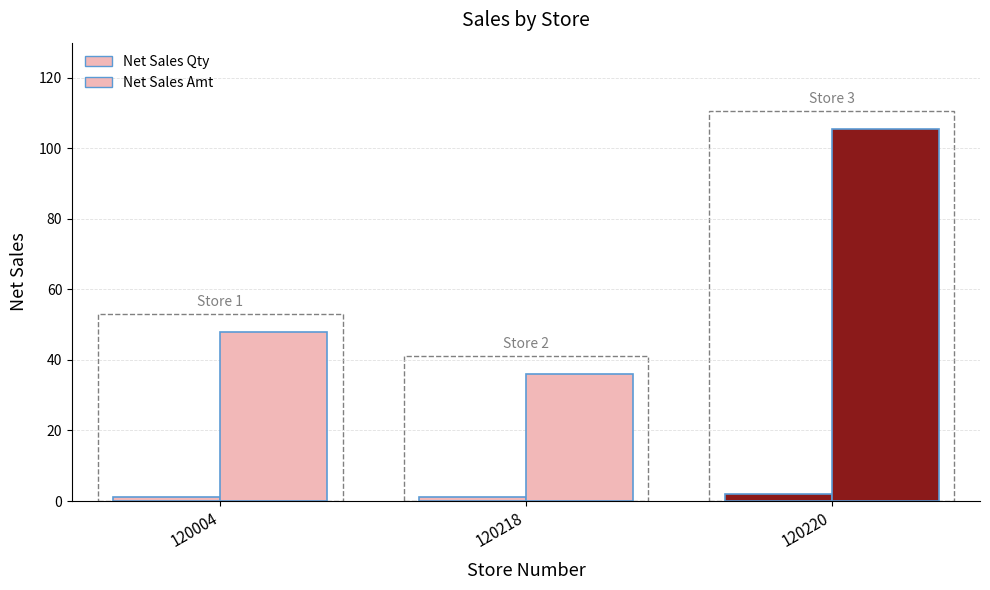

At which label does Net Sales Amt first exceed 48?

120220